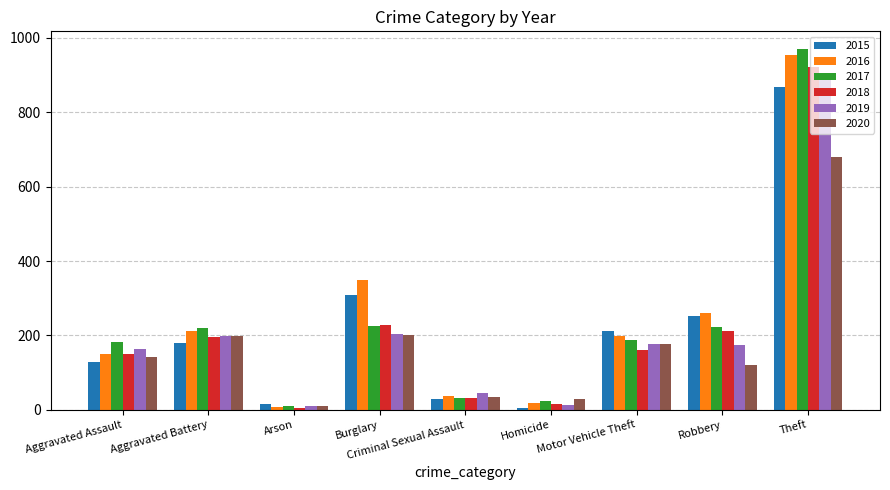

Are the bars grouped side by side (vs. stacked)?

Yes